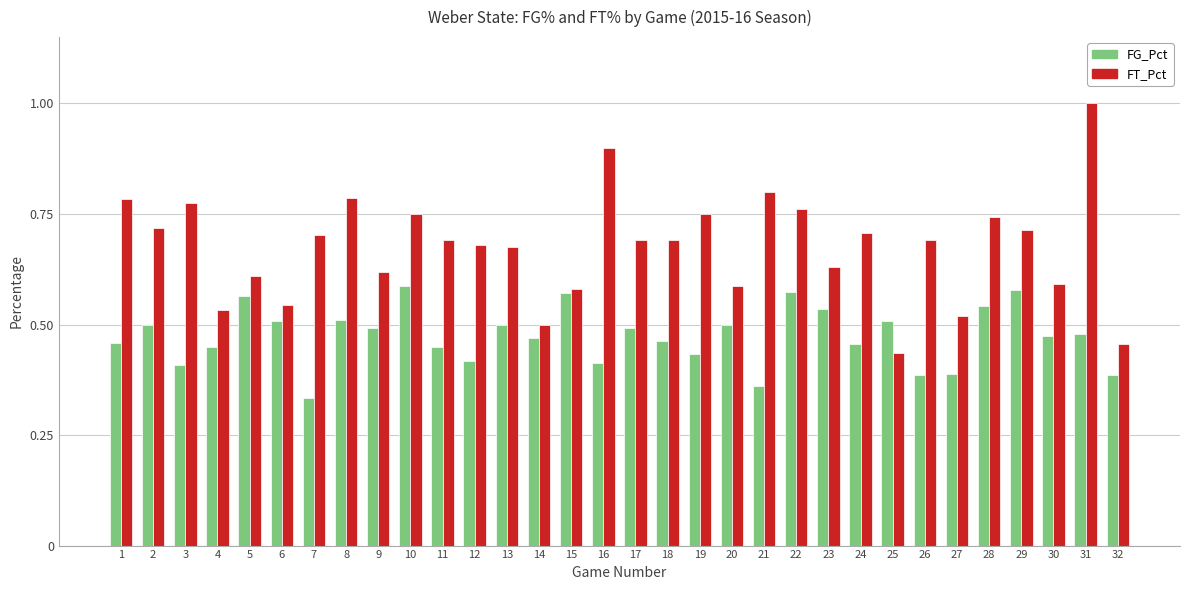

Which series changed the most between 14 and 17?

FT_Pct